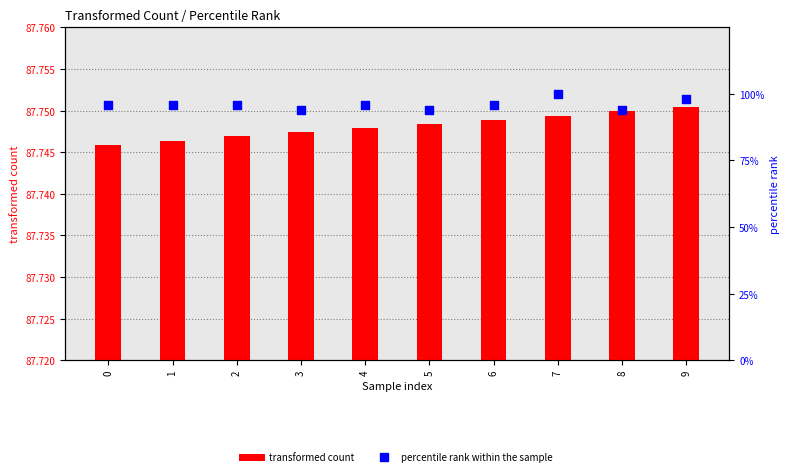

At how many categories does at least one series exceed 9?

10